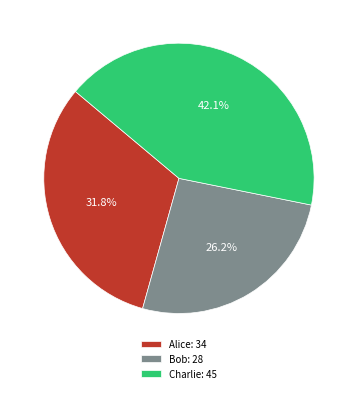

What percentage is the Charlie slice, to the nearest percent?

42%